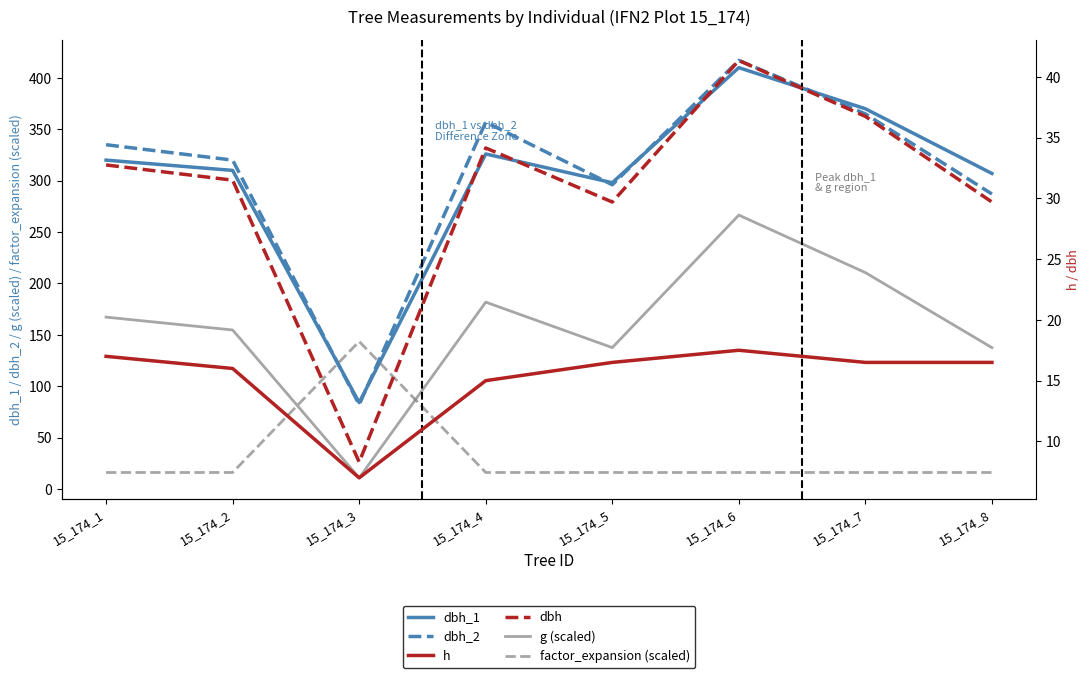

Is this an area chart (filled region under the line)?

No